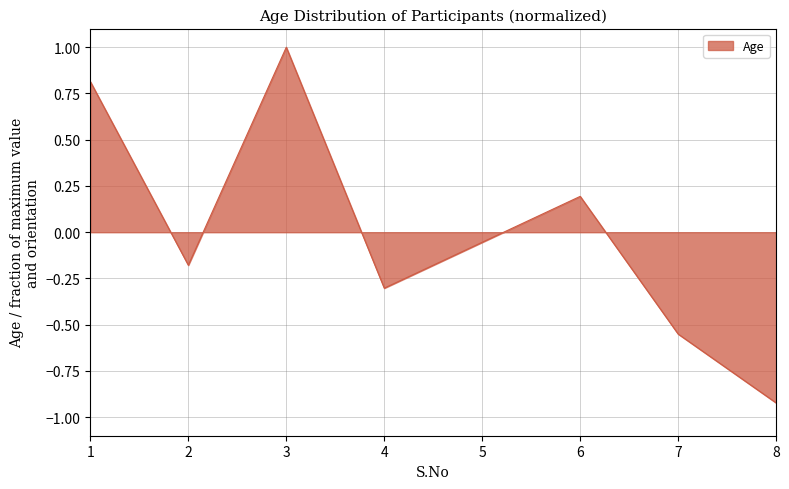

What value does the data have at 6?

0.2